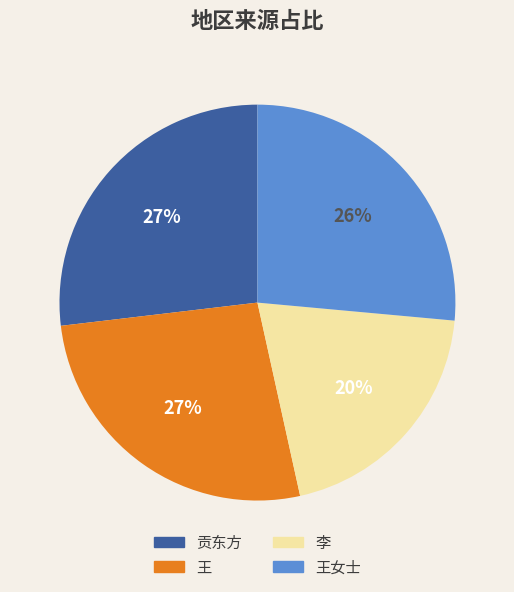

To the nearest percent, what percentage of the pie is 李?

20%